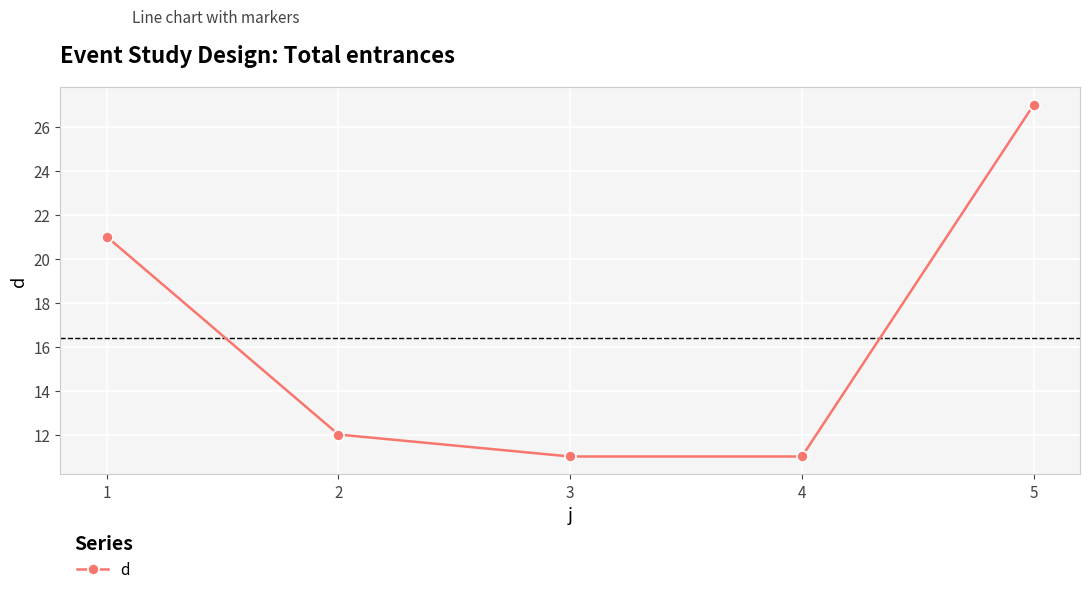

What is the difference between the values at 3 and 1?

10